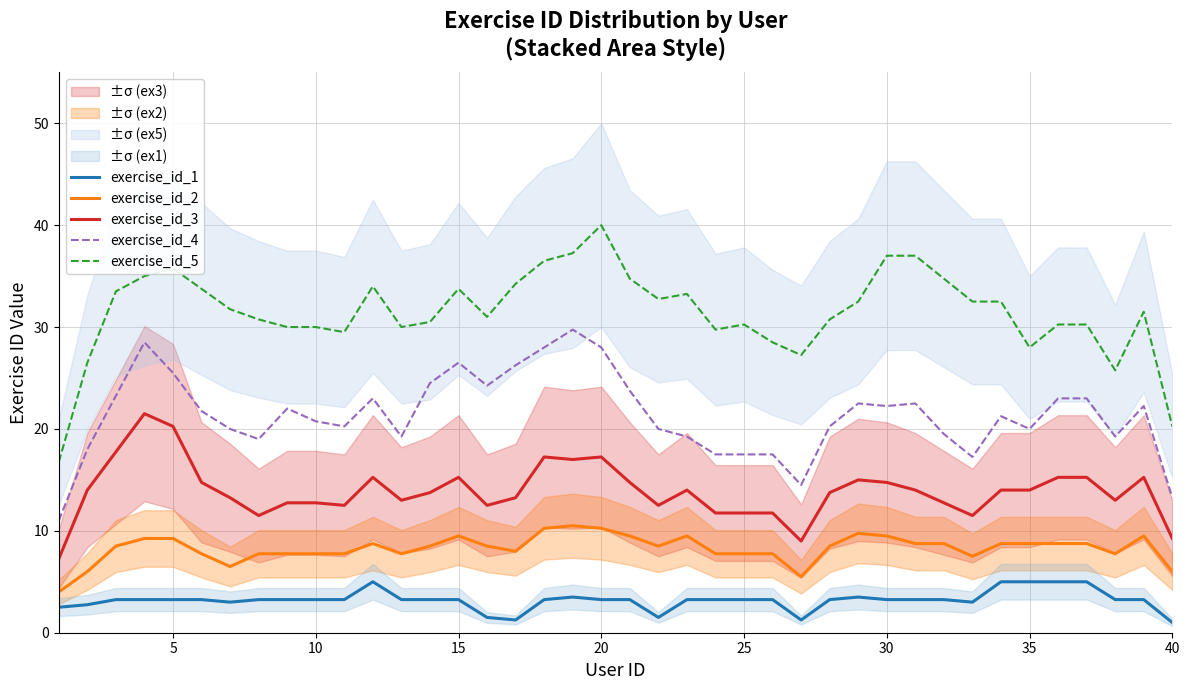

True or false: exercise_id_4 and exercise_id_3 cross at least once.

False